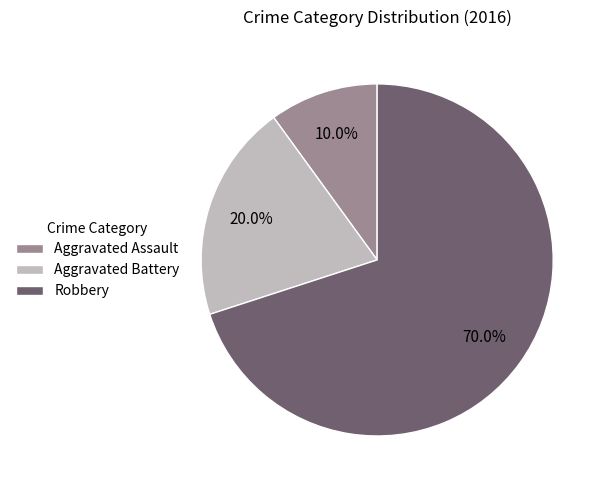

What is the smallest slice in the pie chart?

Aggravated Assault